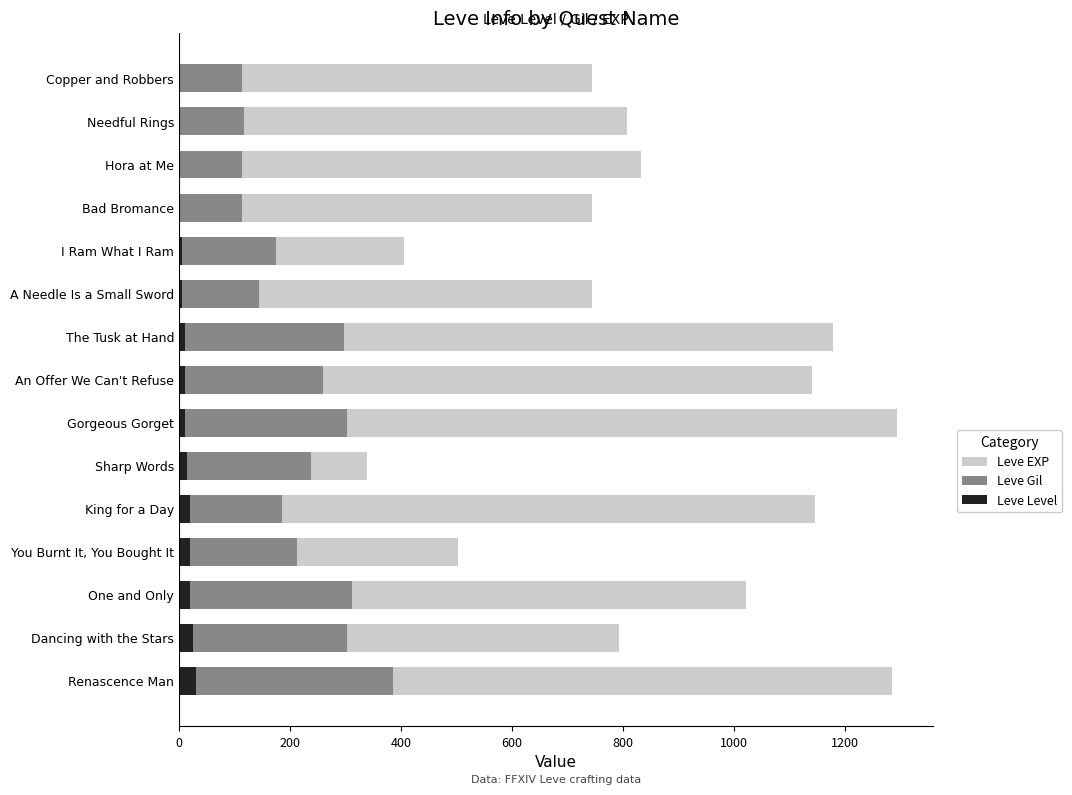

What is the sum of all Leve Level values?

174